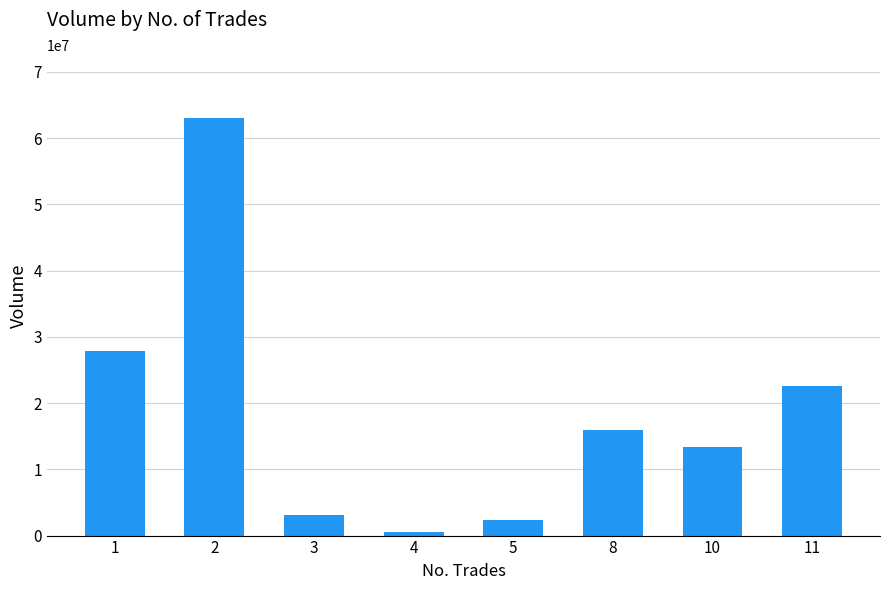

What is the change in value from 3 to 5?

-850990